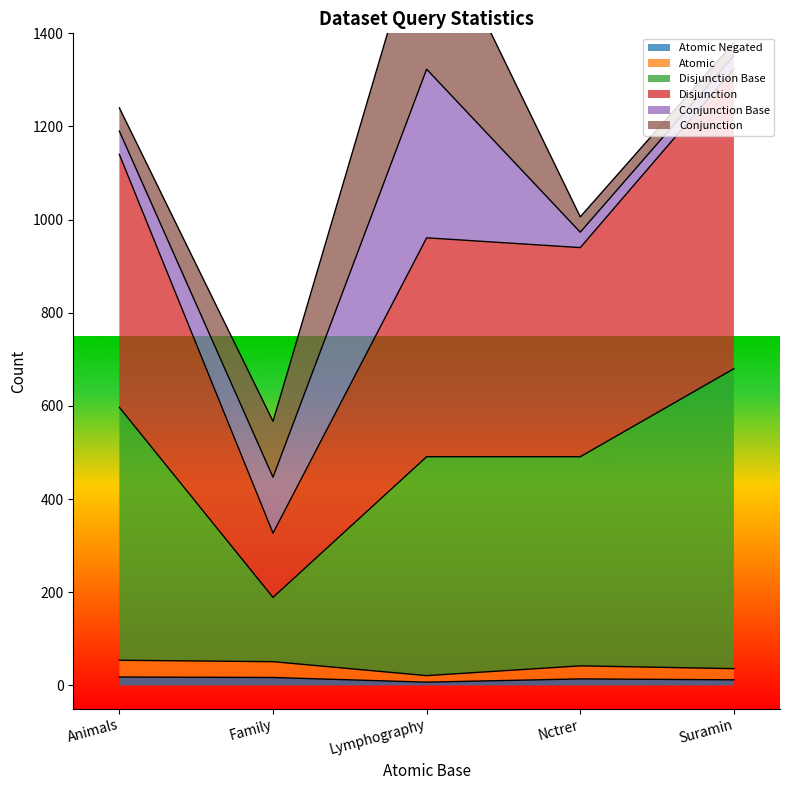

What is the maximum value shown in the chart?

1324